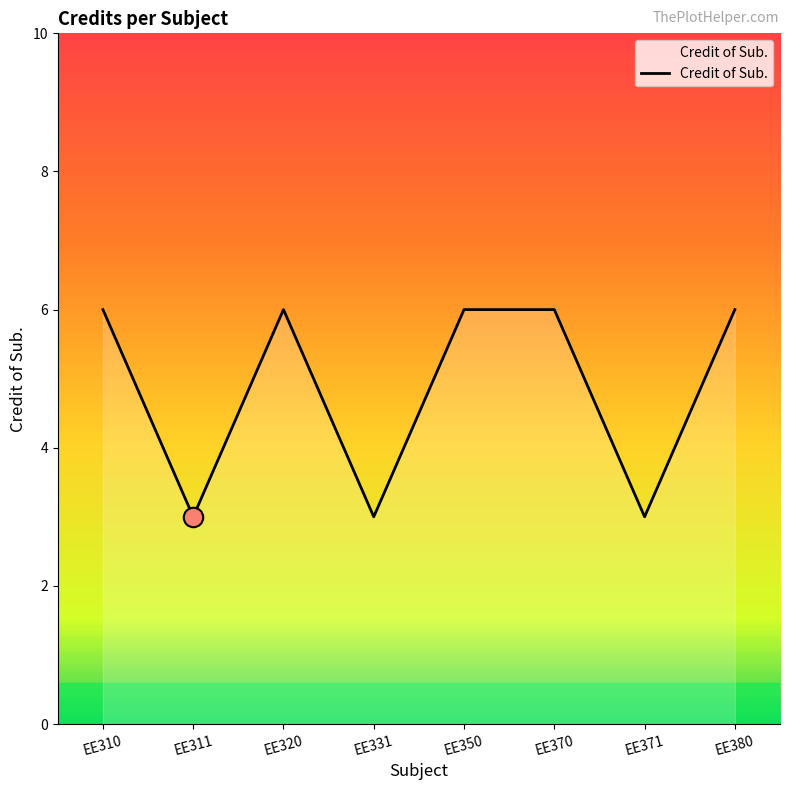

The value at EE380 is 6. True or false?

True